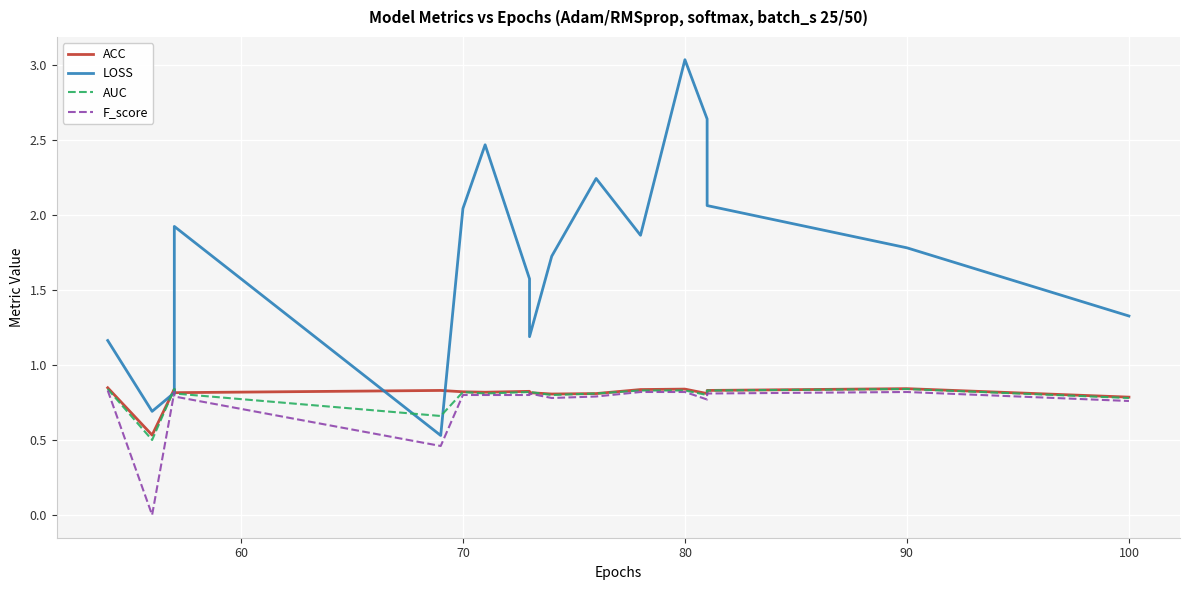

How many series are shown in this chart?

4